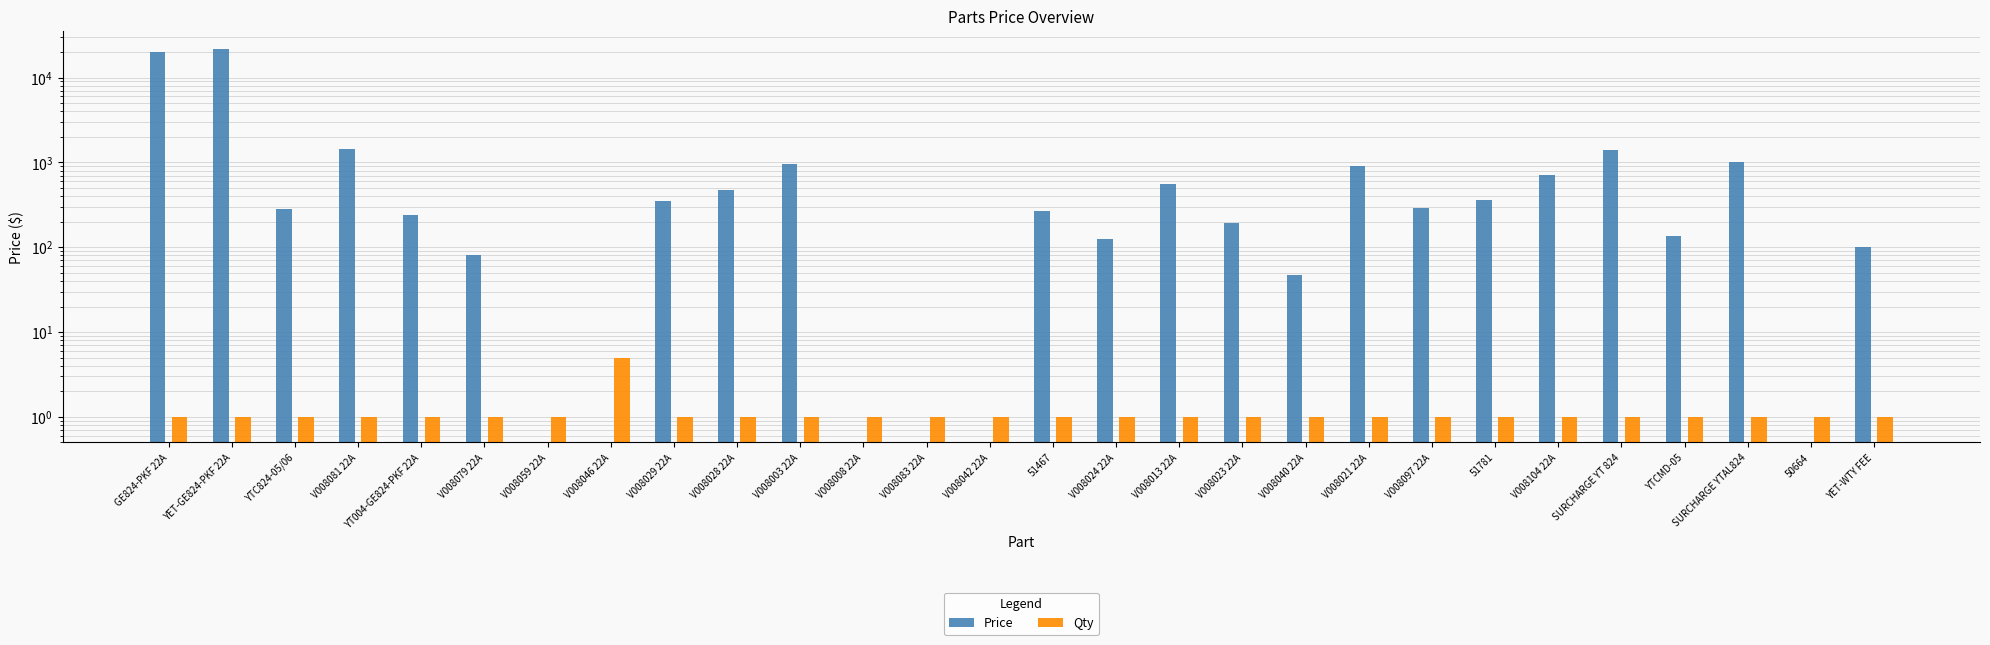

How many data points in Qty are above 1?

1